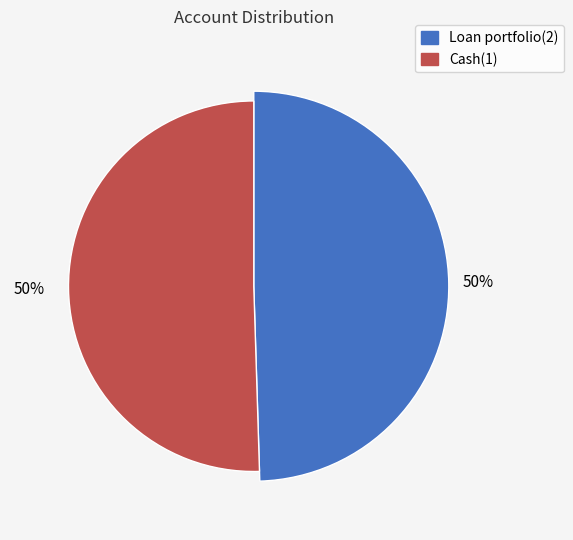

Is there a majority slice in this chart?

Yes